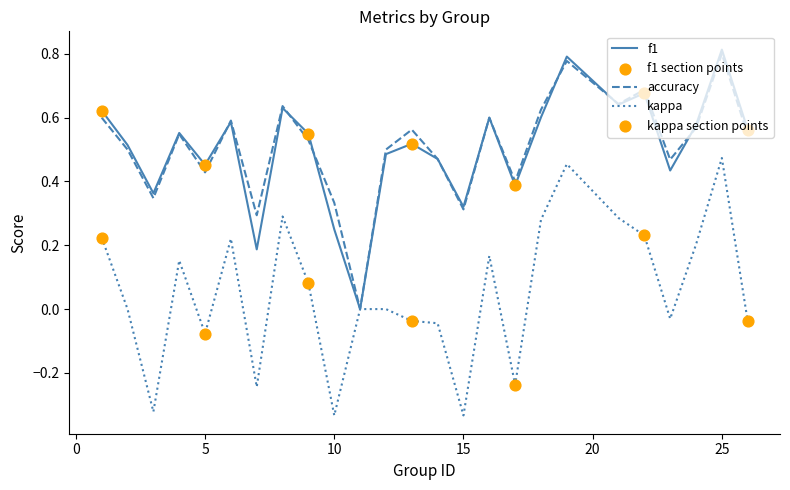

How many lines are shown in the chart?

3